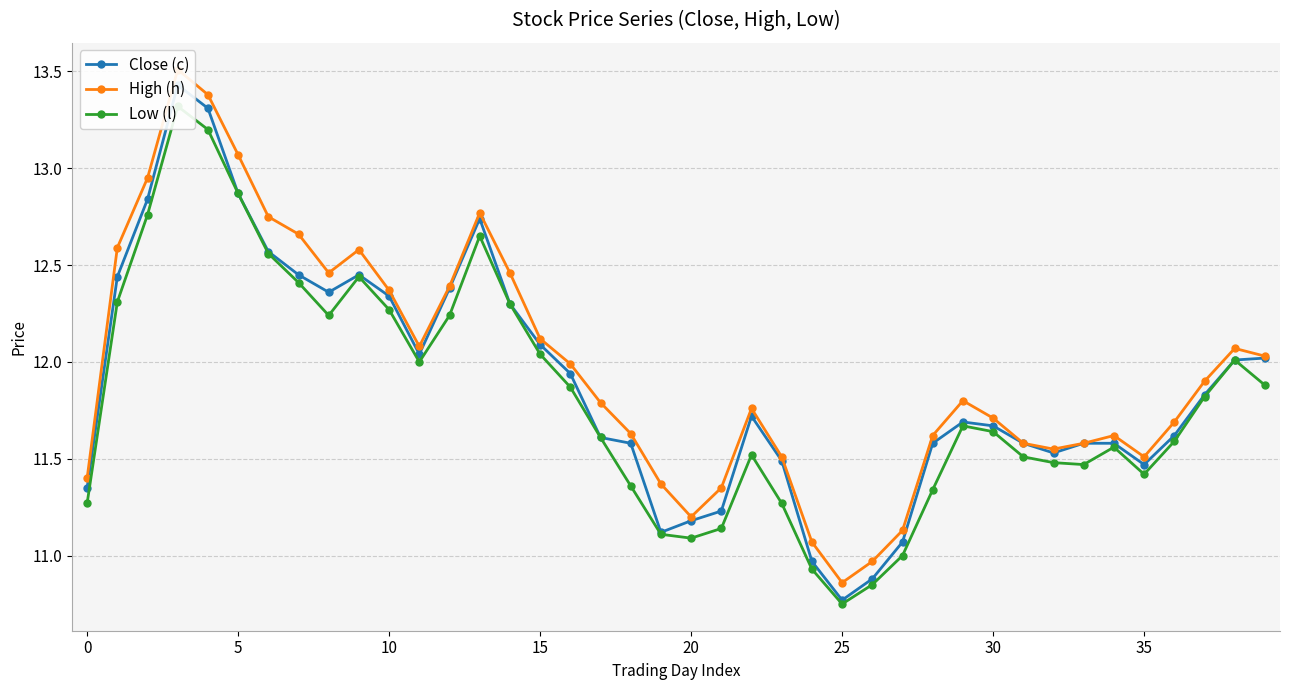

What is the sum of all Close (c) values?

475.7